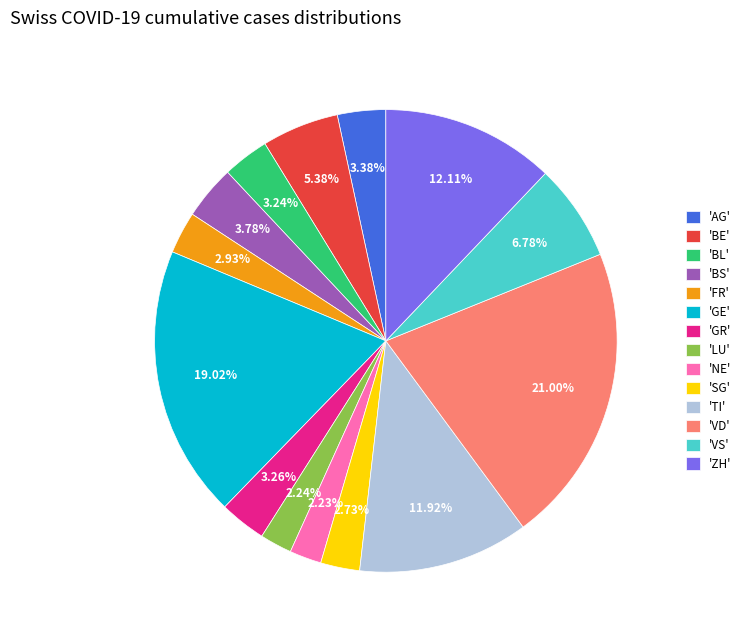

Is 'ZH' the majority of the pie?

No